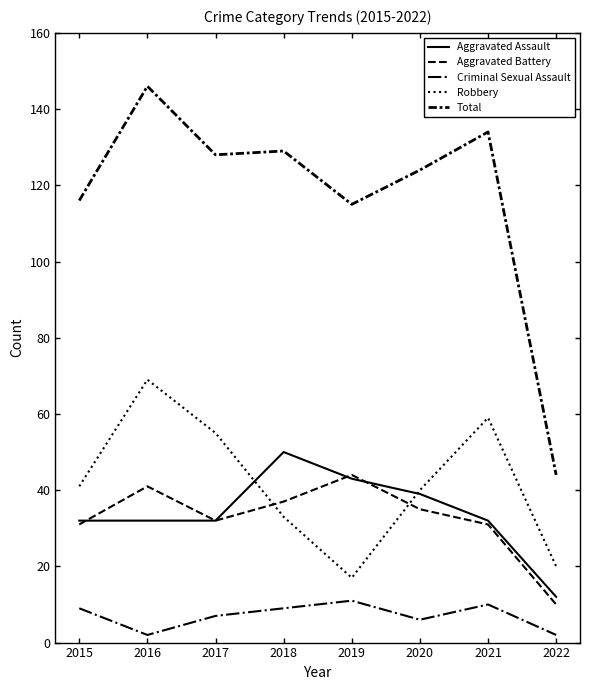

How many lines are shown in the chart?

5